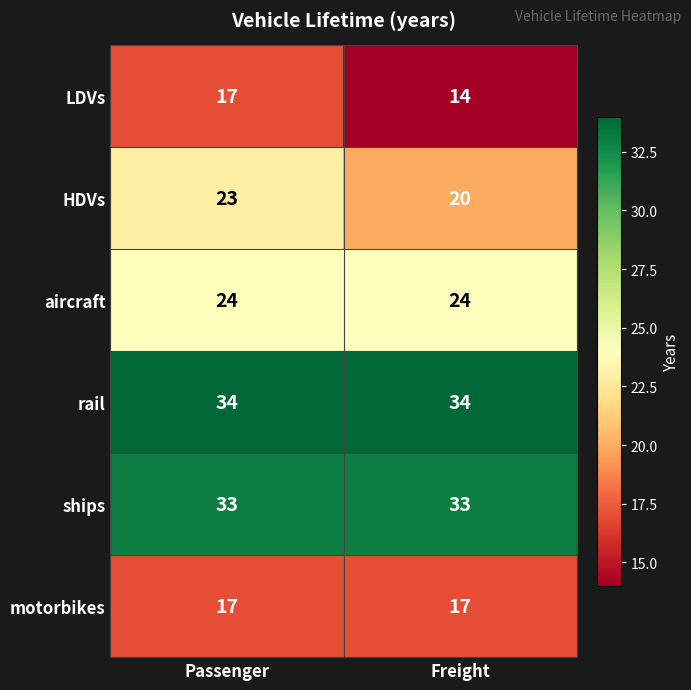

True or false: LDVs has a value of 21 at Freight.

False